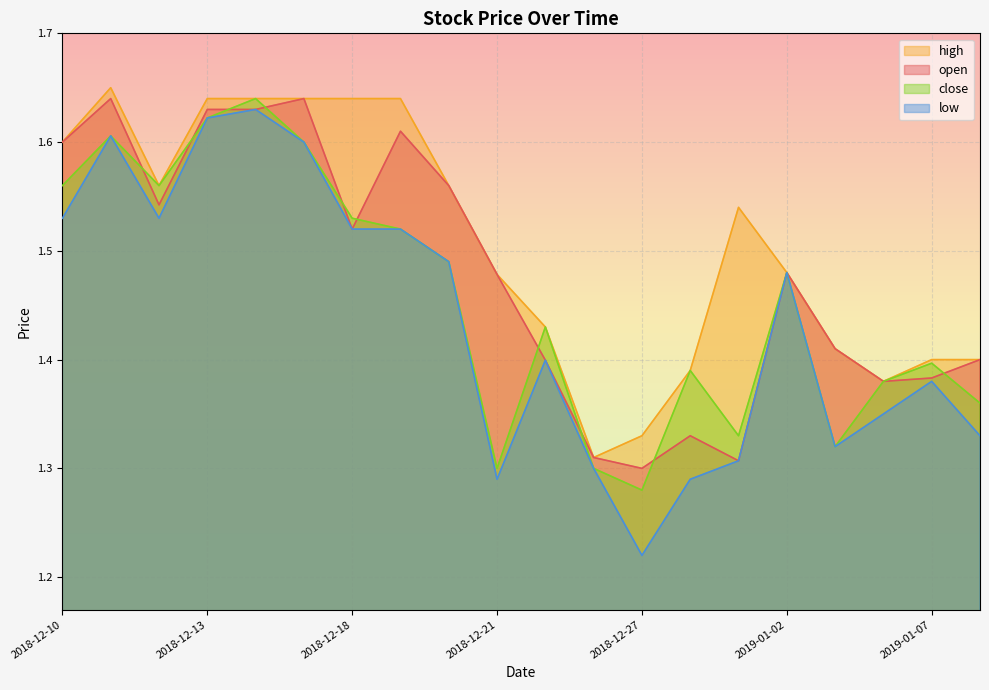

True or false: high has a value of 0.8 at 2019-01-02.

False